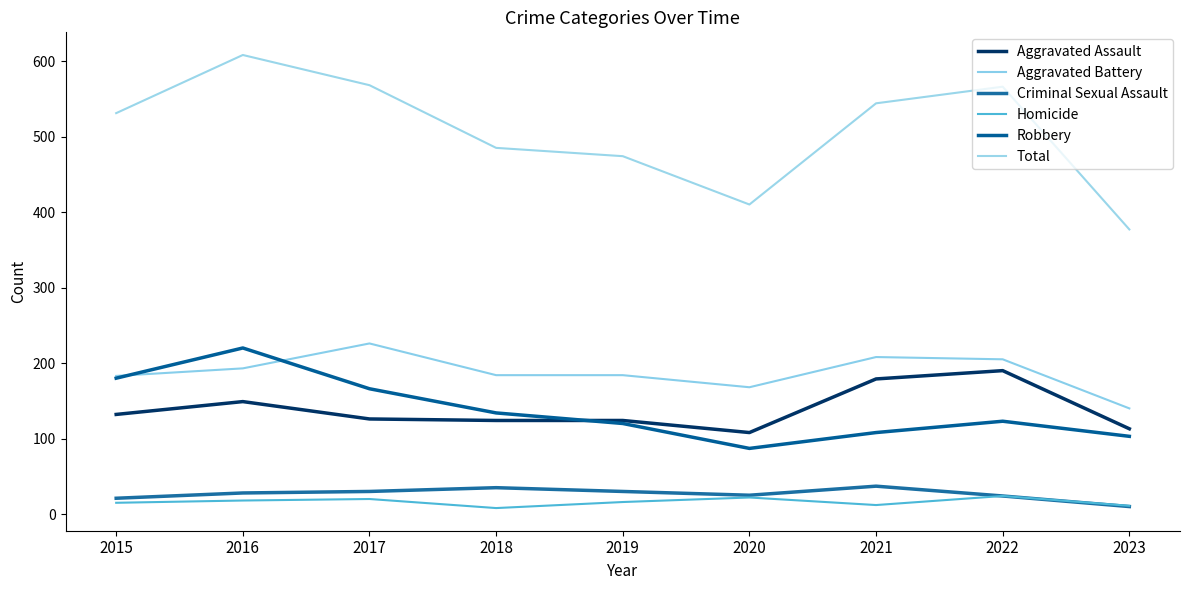

Does the chart display data point markers on the line(s)?

No